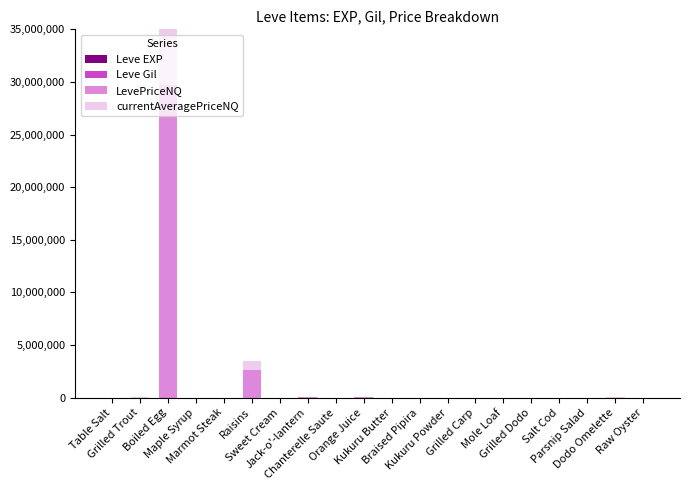

What is the sum of the LevePriceNQ values at Marmot Steak and Kukuru Powder?

6111